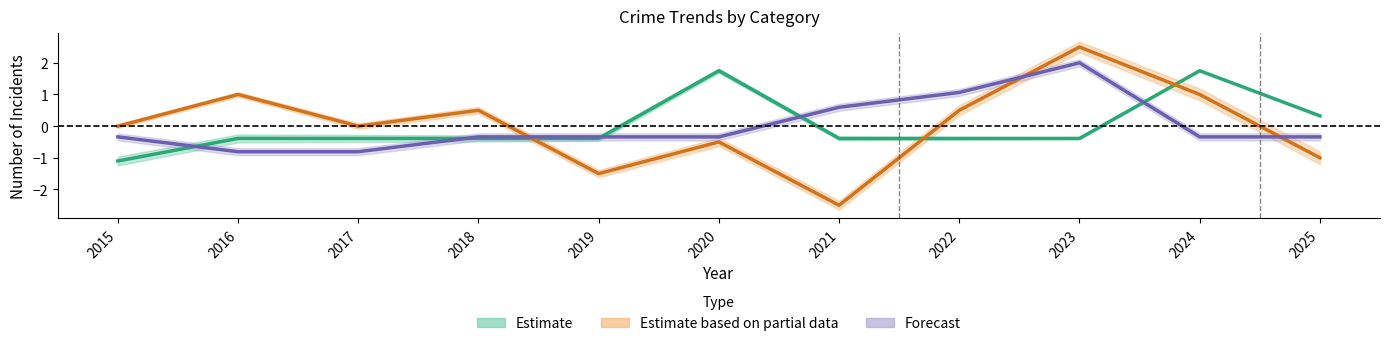

Where does the Robbery series first go above 0?

2016